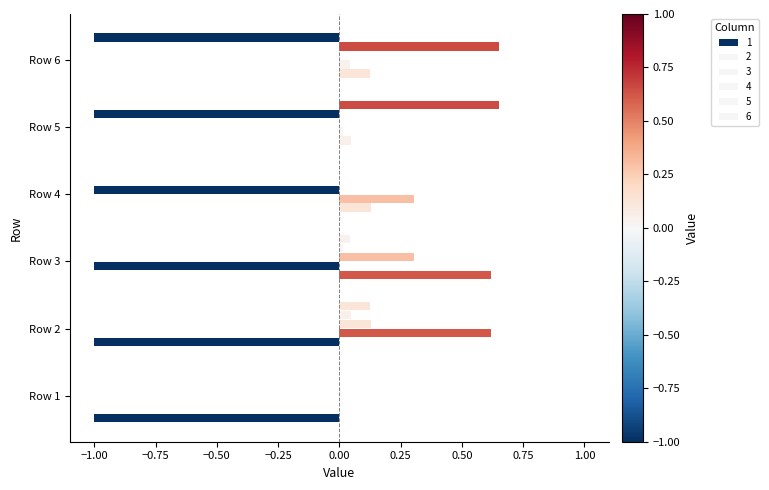

How many series are shown in this chart?

6